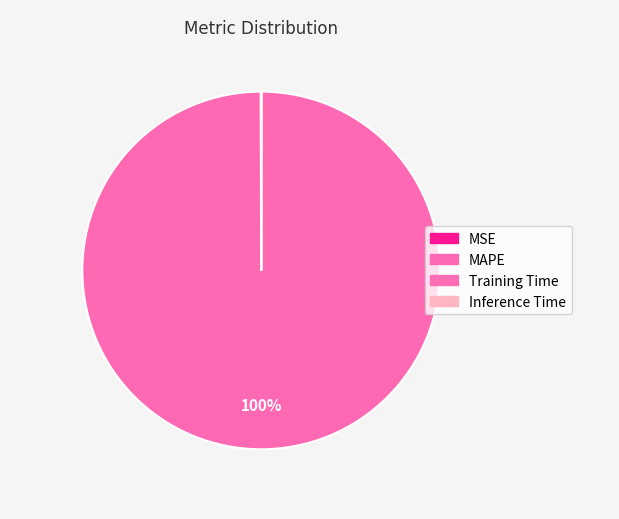

Combined, do MSE and Inference Time account for over 50%?

No